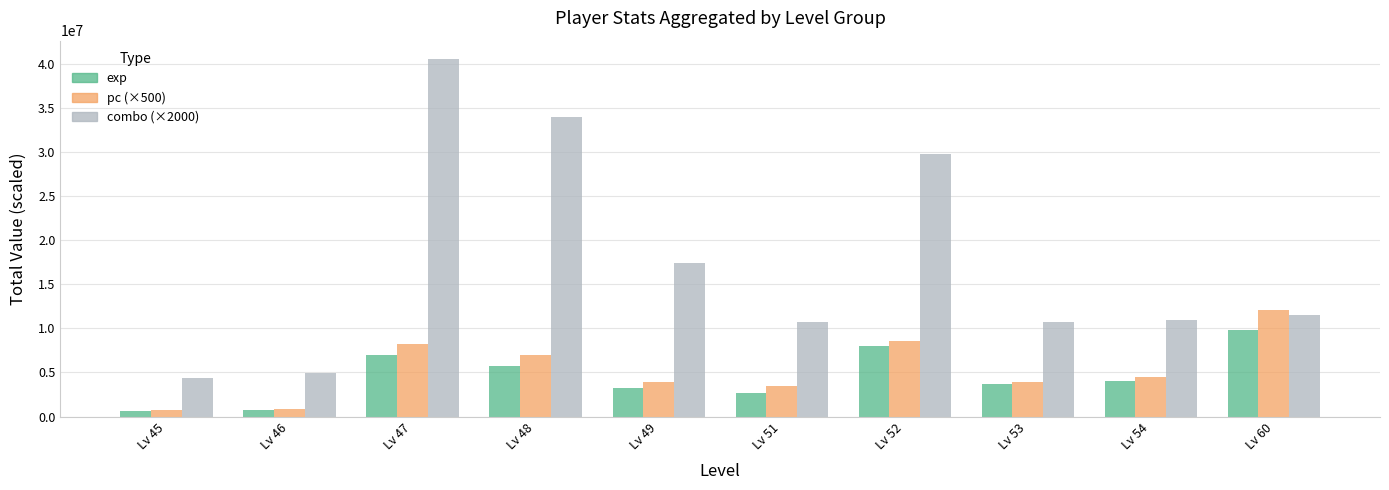

List the series in order of their peak value, highest first.

combo (×2000), pc (×500), exp